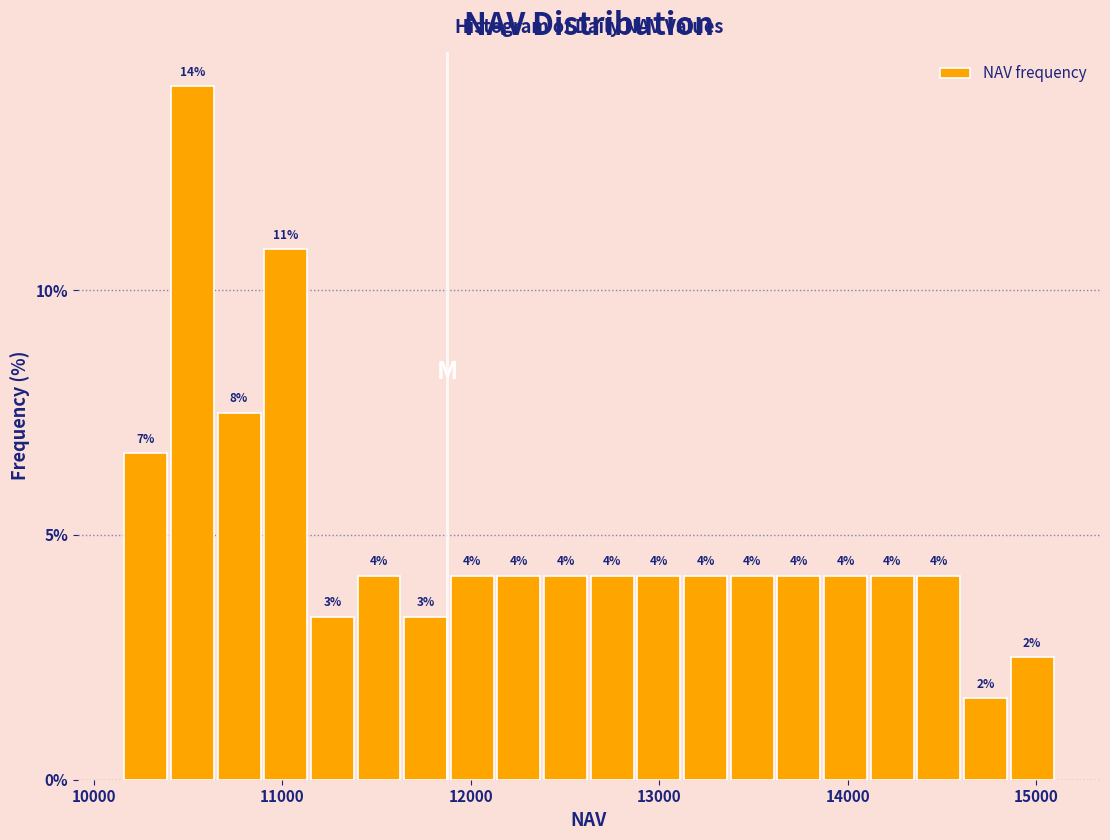

Around what value on the x-axis is the tallest bar? Give the approximate position of its centre, as read against the axis.

10500